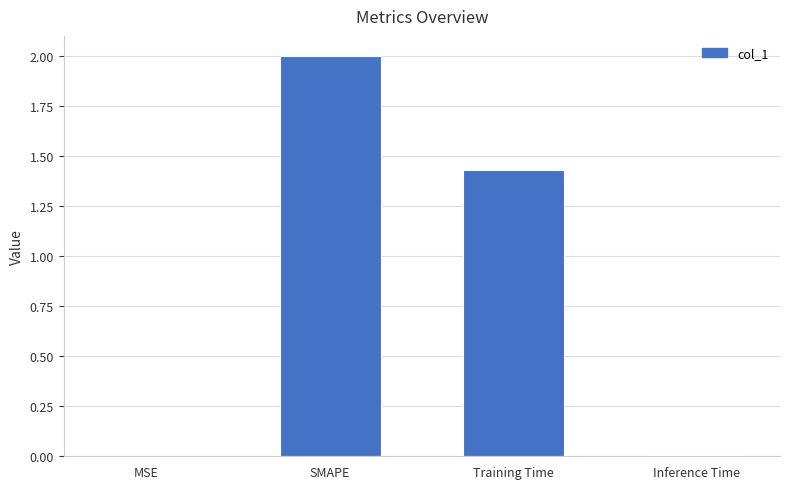

At which label does the data first exceed 1?

SMAPE